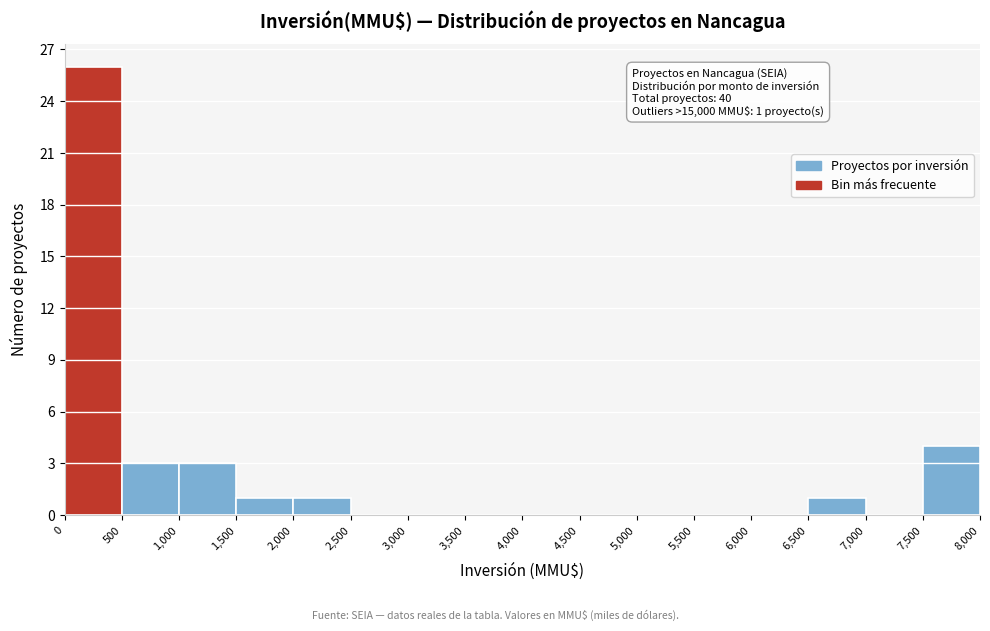

Over which range of the x-axis is the bar tallest?

0 to 500